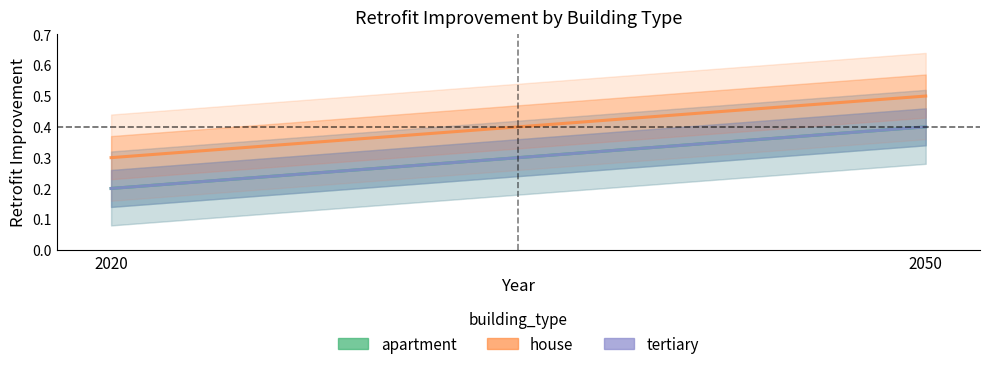

How many house values are between 0 and 1?

2